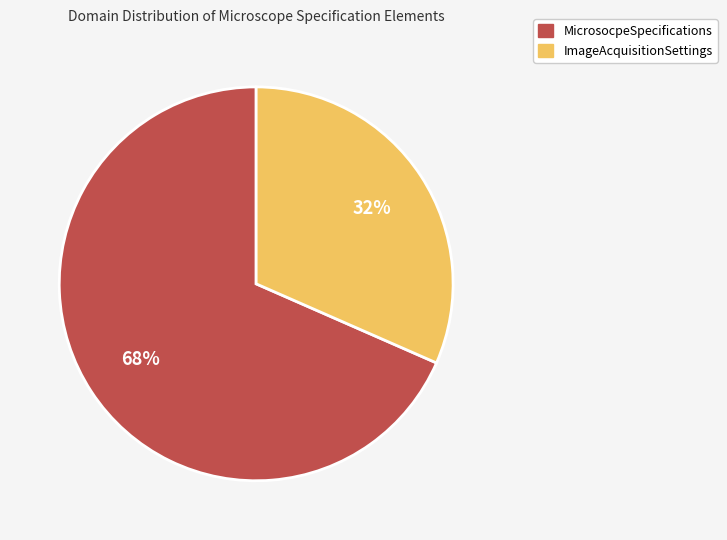

The MicrosocpeSpecifications slice represents 68% of the pie. True or false?

True